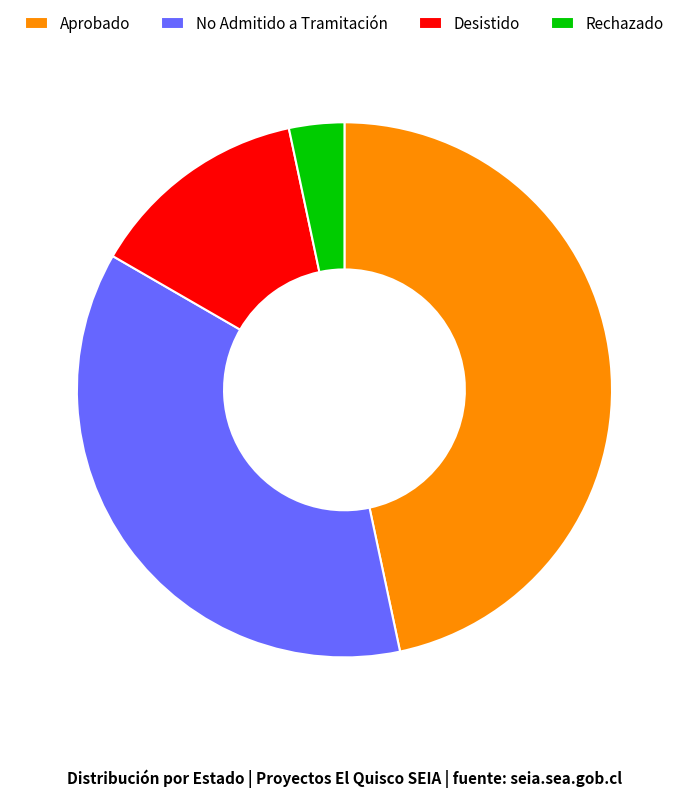

Approximately how many times larger is the value at Aprobado compared to No Admitido a Tramitación?

1.3